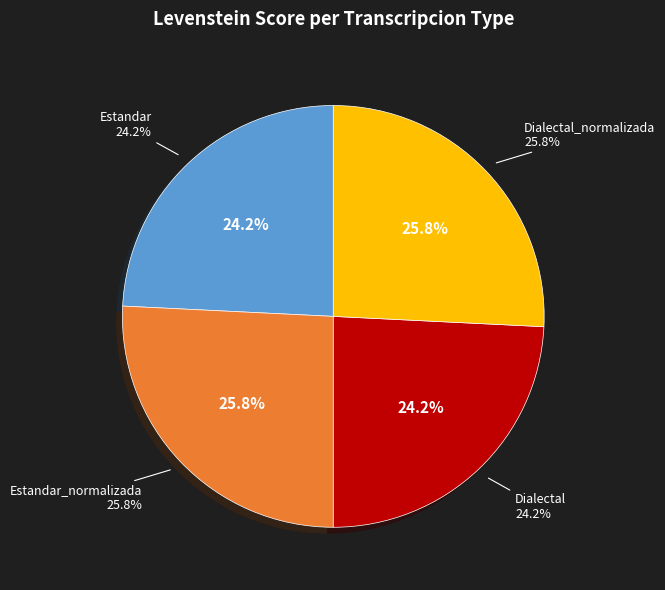

What is the ratio of the value at Dialectal_normalizada to the value at Estandar?

1.1